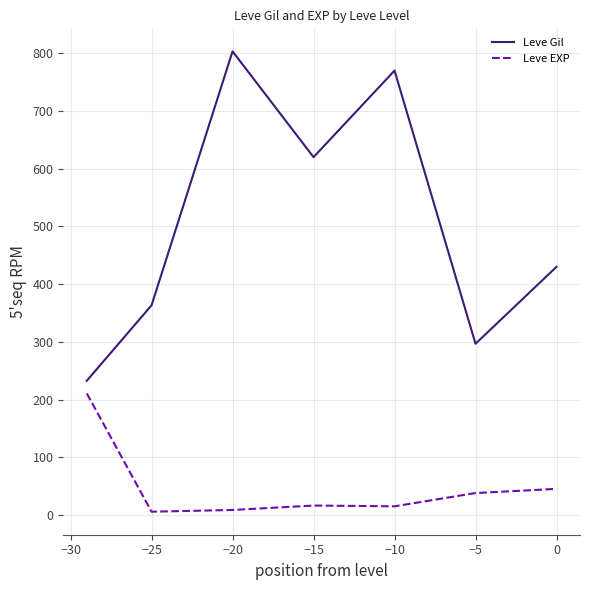

Which series has the largest total across all categories?

Leve Gil